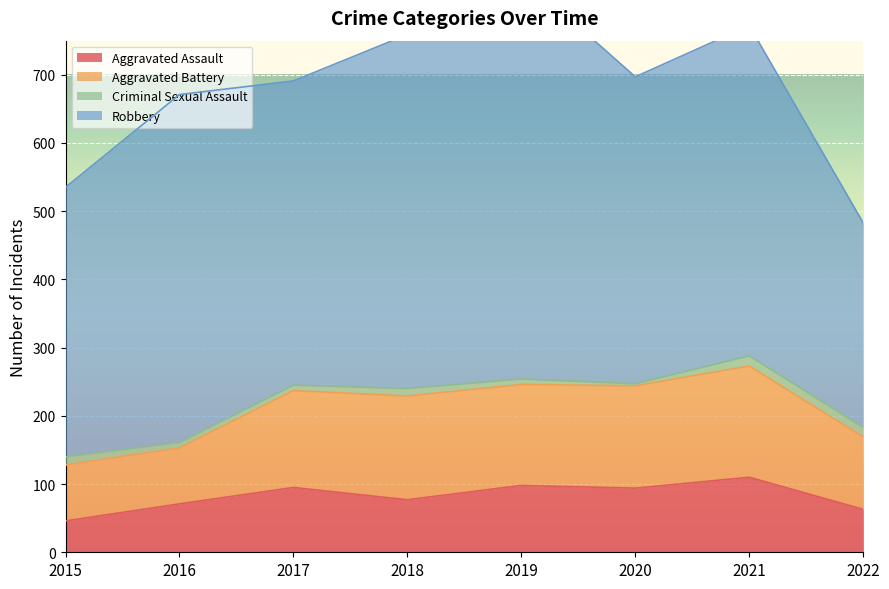

How many values in the Criminal Sexual Assault series exceed 11?

3